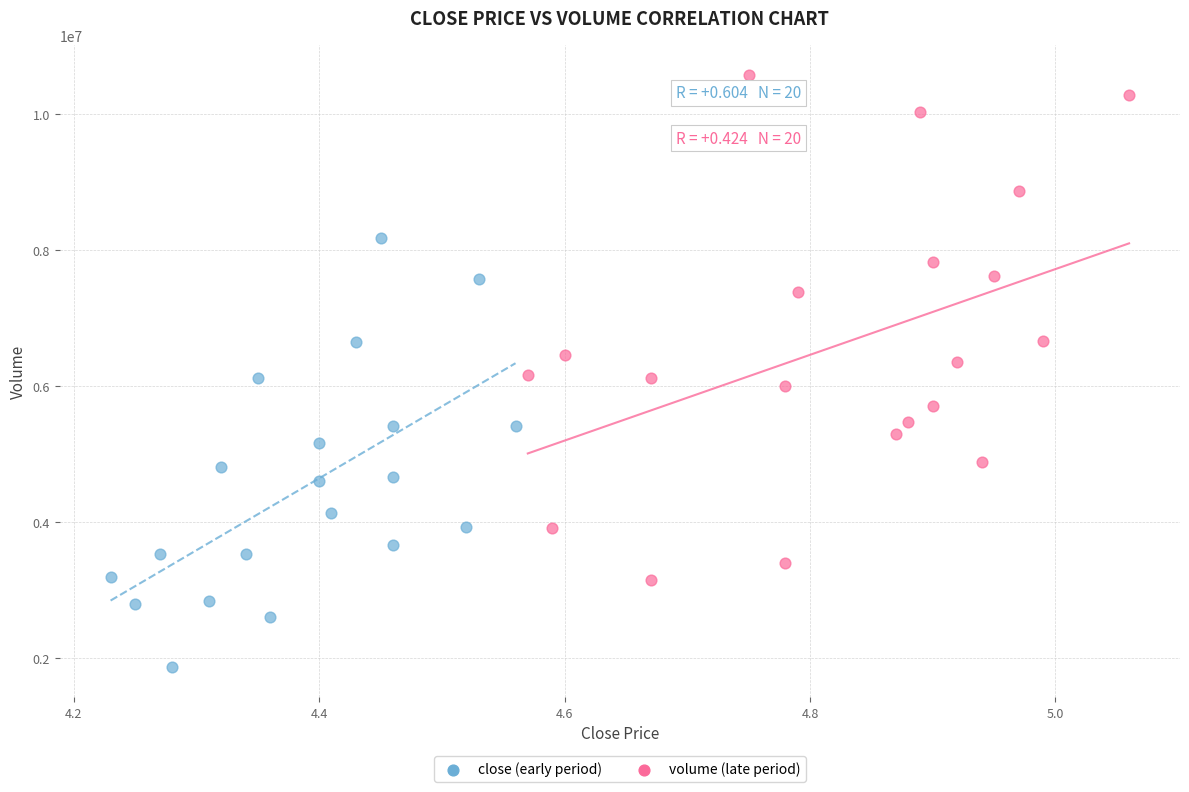

Which series has the largest Y range (max minus min)?

volume (late period)